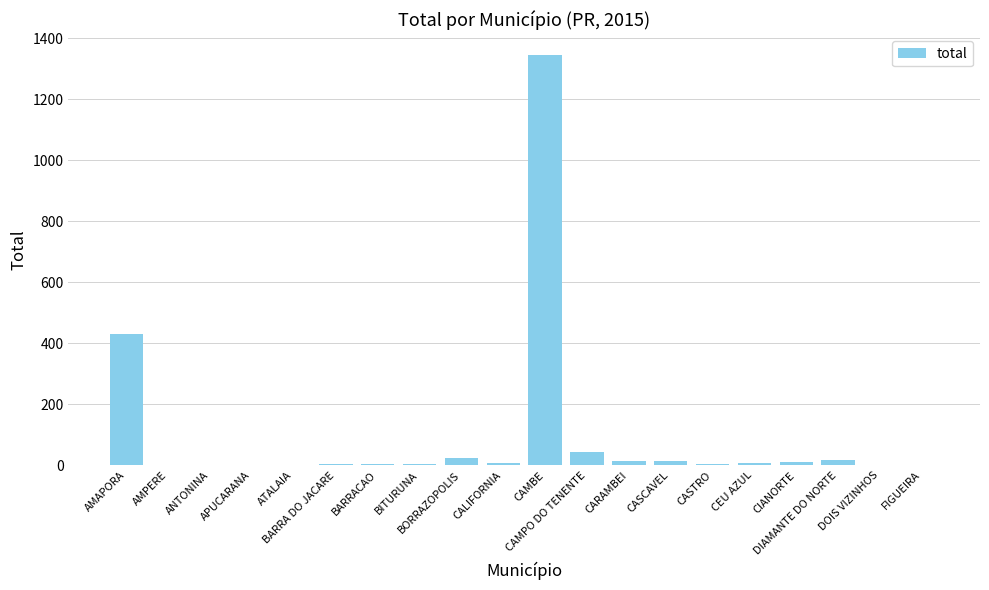

What is the greatest value displayed?

1346